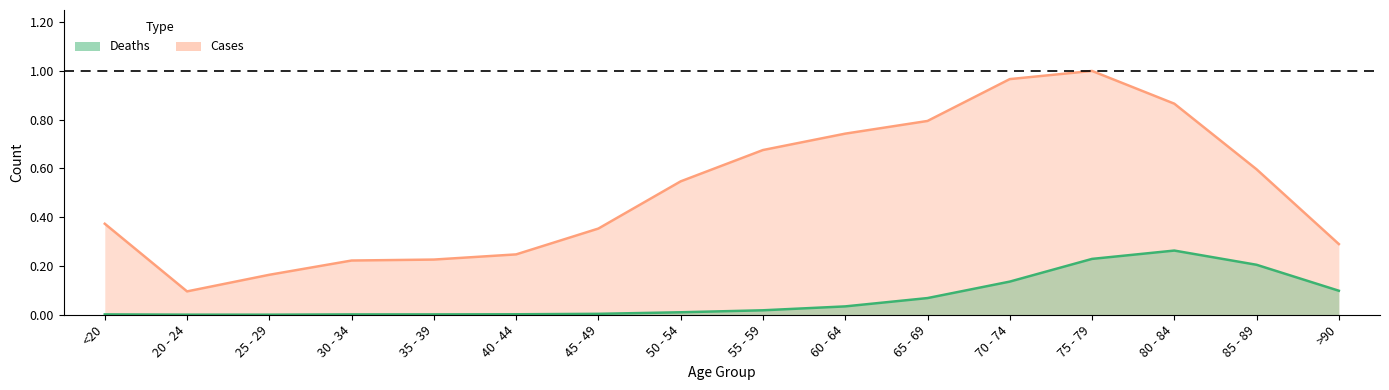

How many interior local valleys does the Cases series have?

1